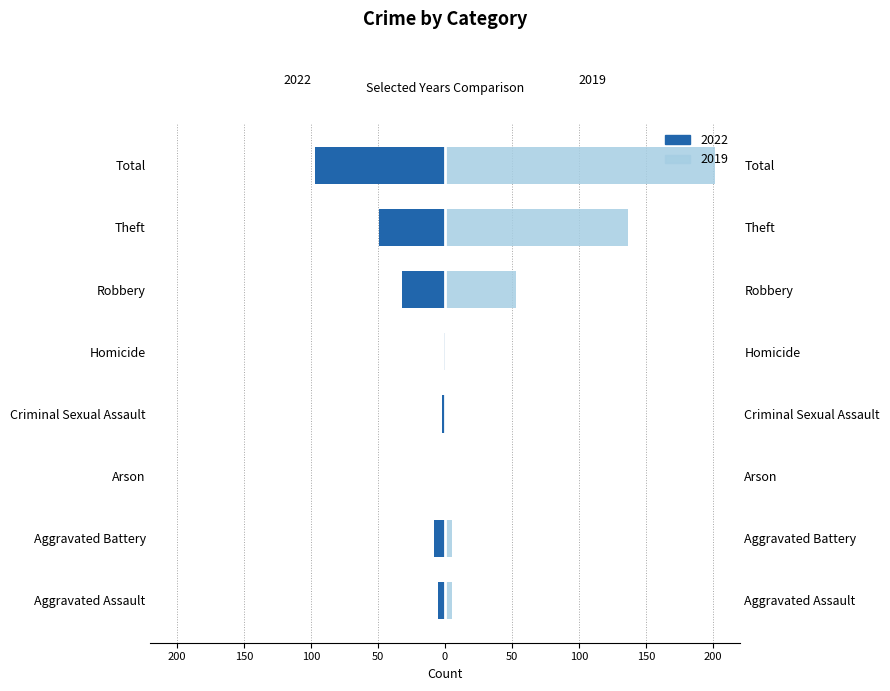

How many bars are there in each group?

2